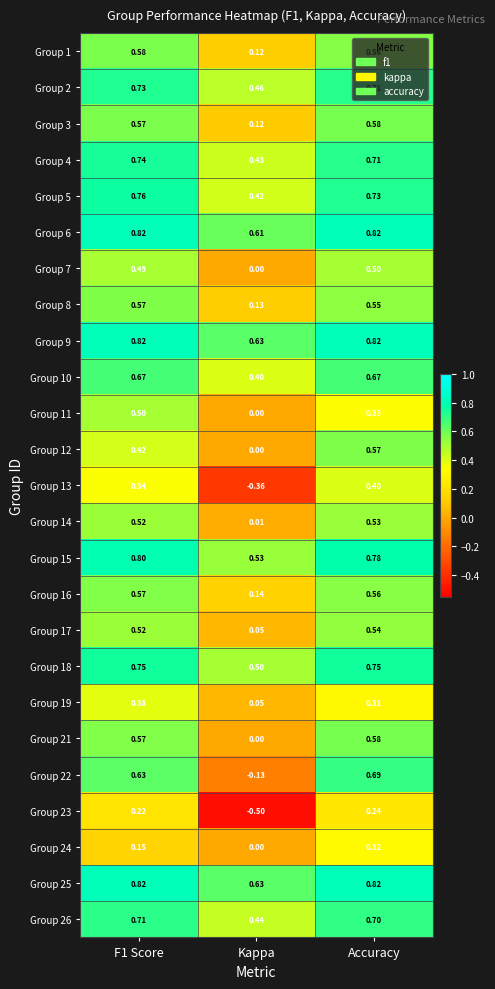

At which category is the sum across all series the highest?

Accuracy